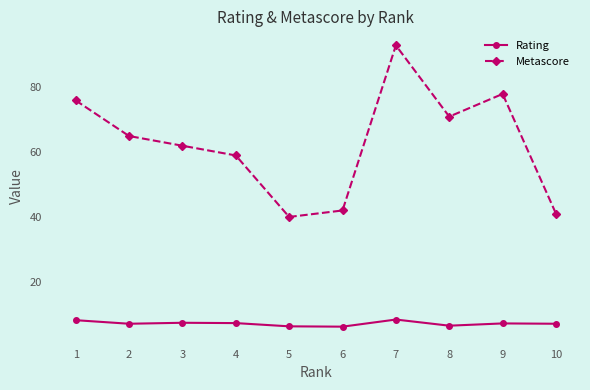

True or false: Metascore has a value of 59.0 at 4.

True